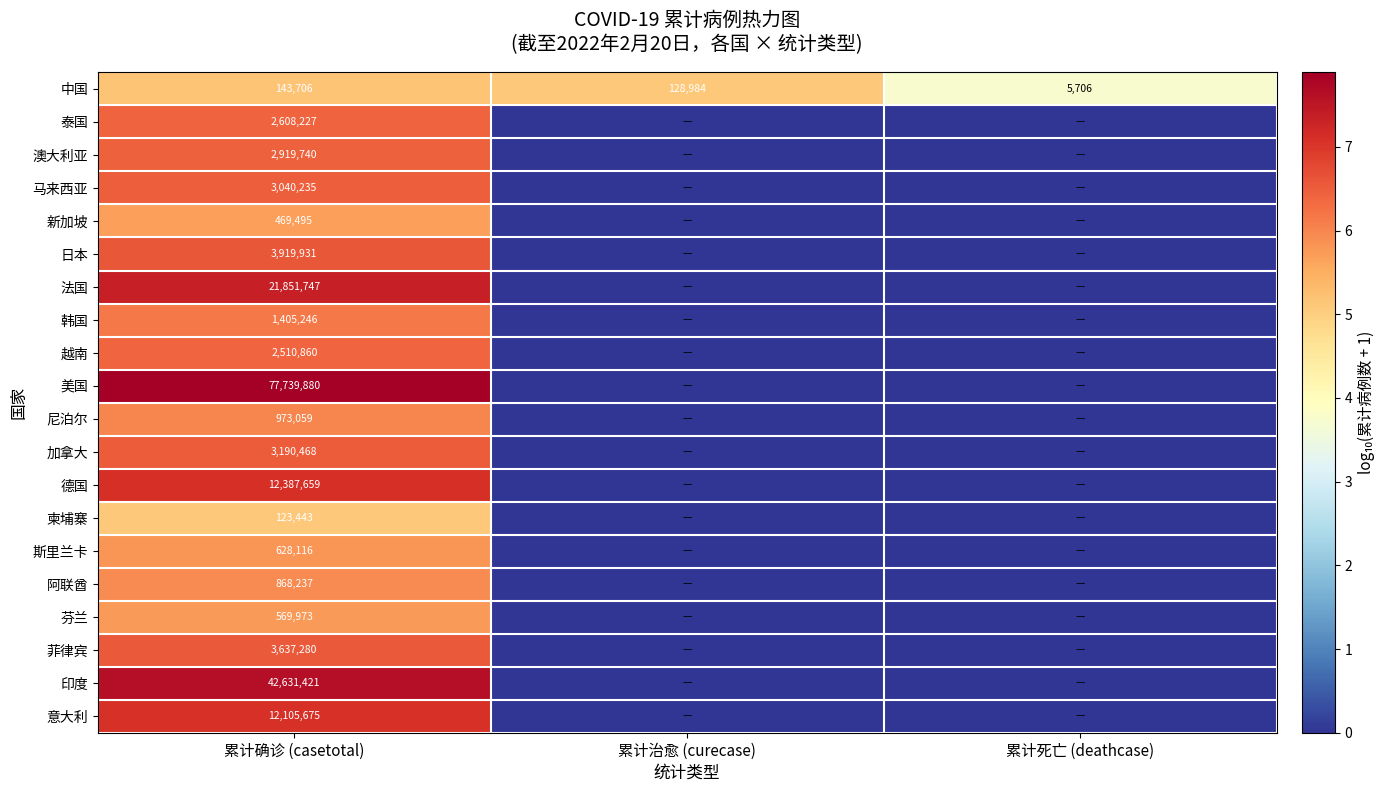

Rank the series at 累计确诊 (casetotal) from highest to lowest value.

美国, 印度, 法国, 德国, 意大利, 日本, 菲律宾, 加拿大, 马来西亚, 澳大利亚, 泰国, 越南, 韩国, 尼泊尔, 阿联酋, 斯里兰卡, 芬兰, 新加坡, 中国, 柬埔寨